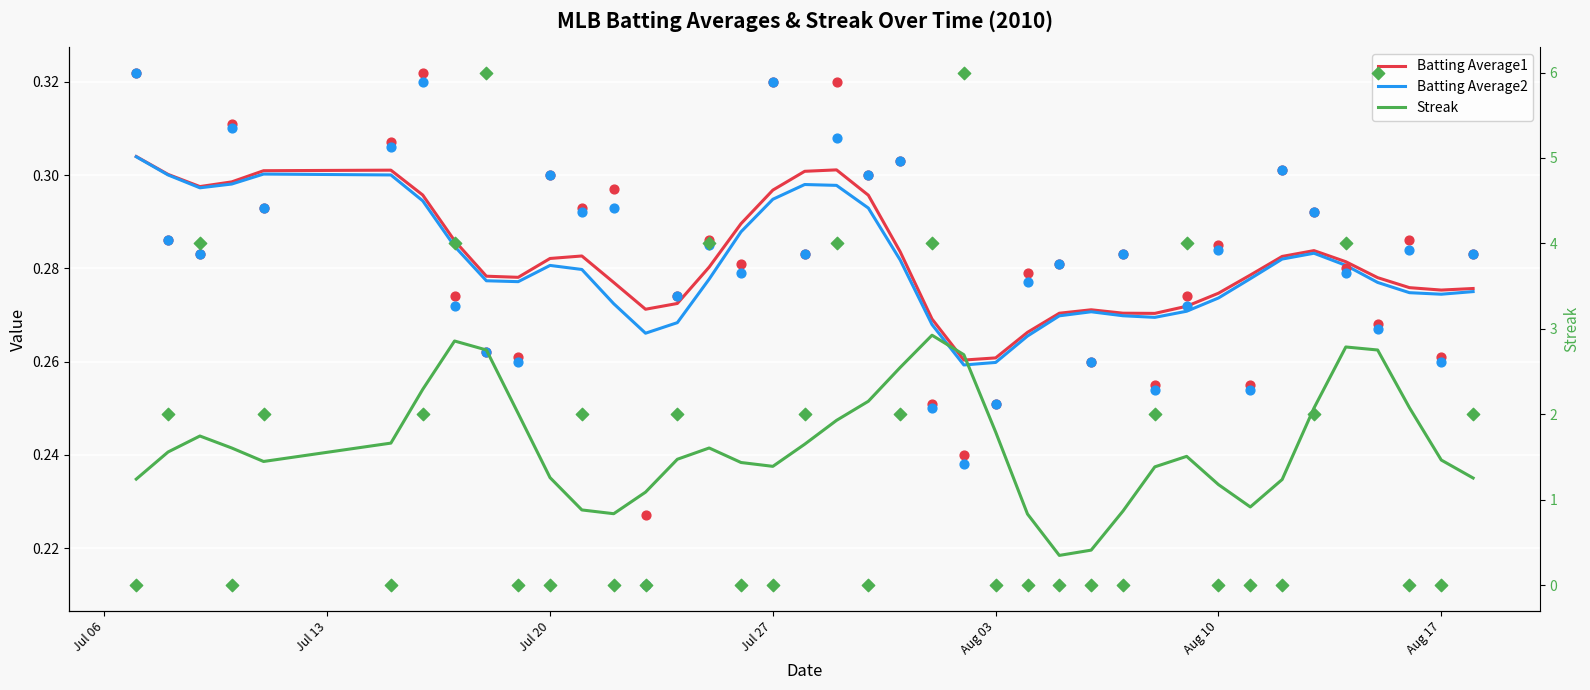

At how many categories does at least one series exceed 2?

12